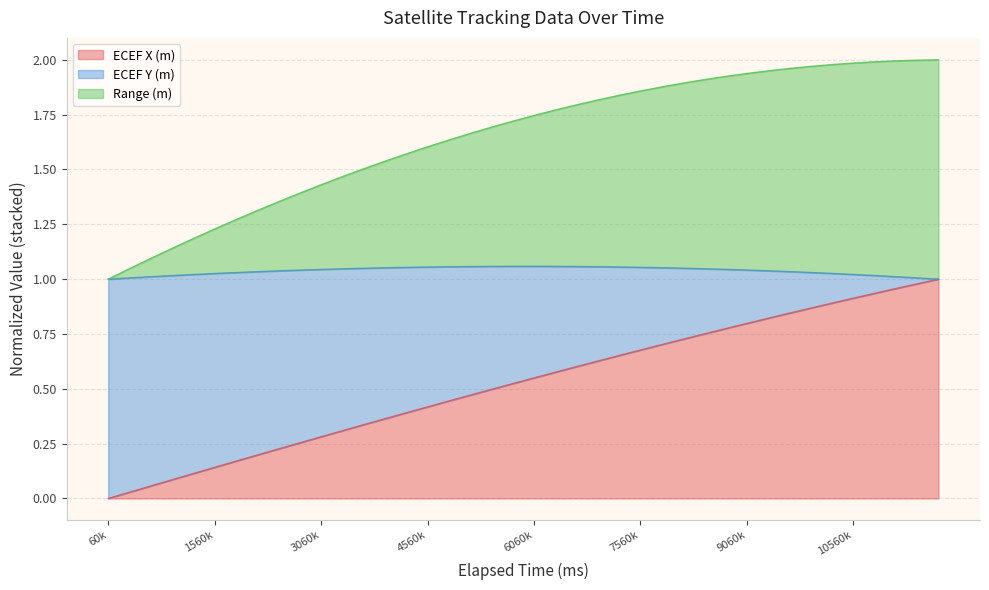

What is the value of the ECEF X (m) point at the 29th from the left?

0.8